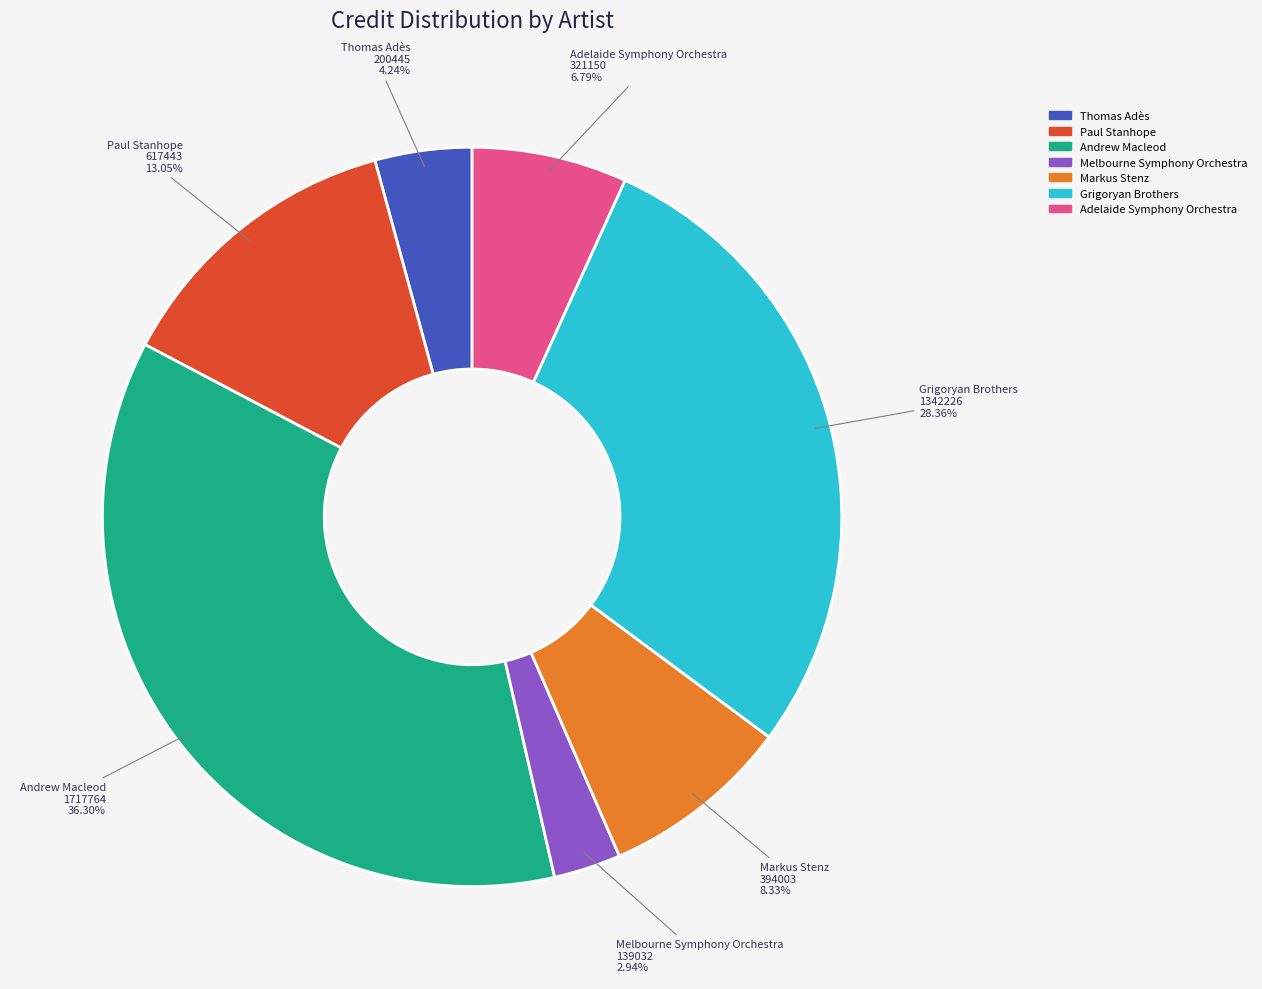

How many slices are in this pie chart?

7